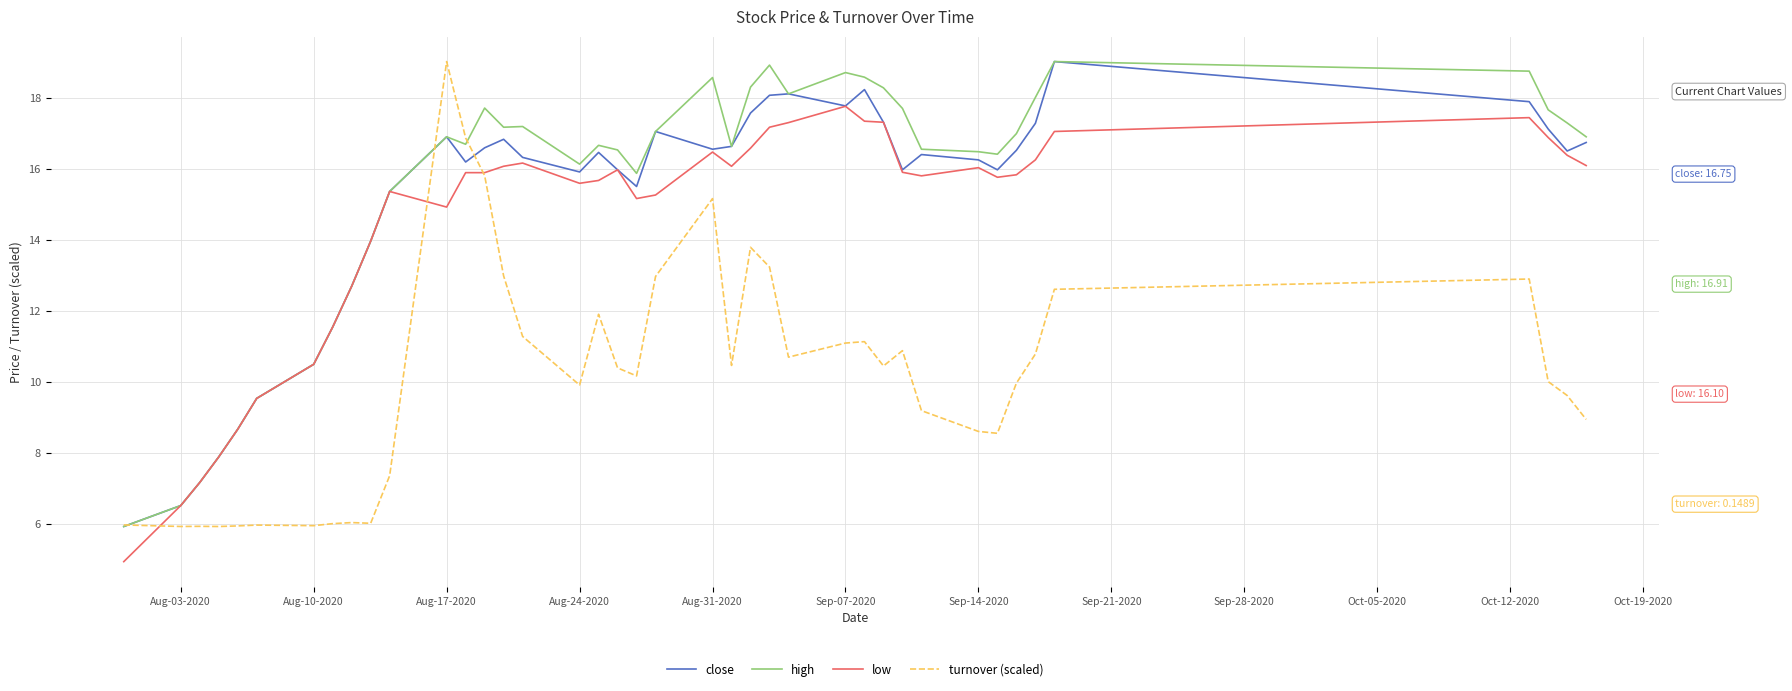

At how many categories does at least one series exceed 9?

35